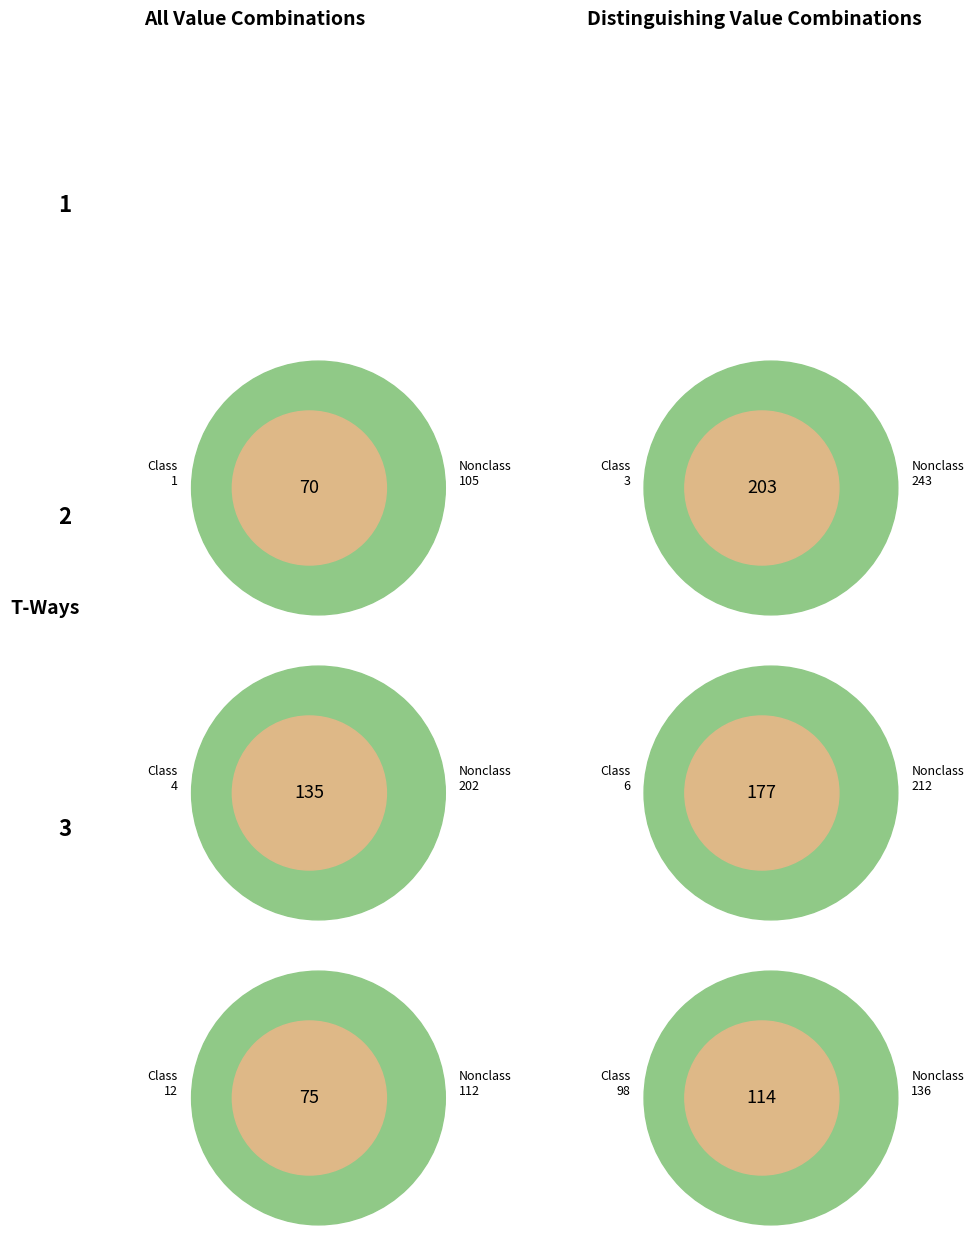

Does any single category account for the majority?

No